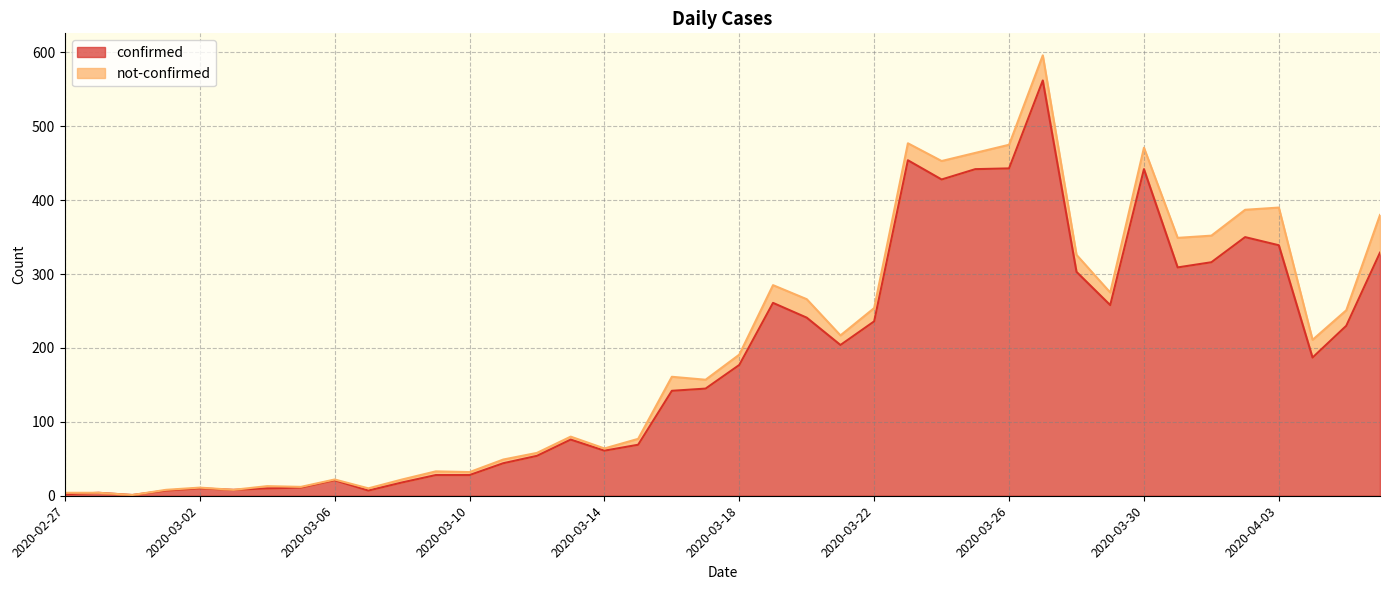

Where is the data nearest to the value 281?

2020-03-19